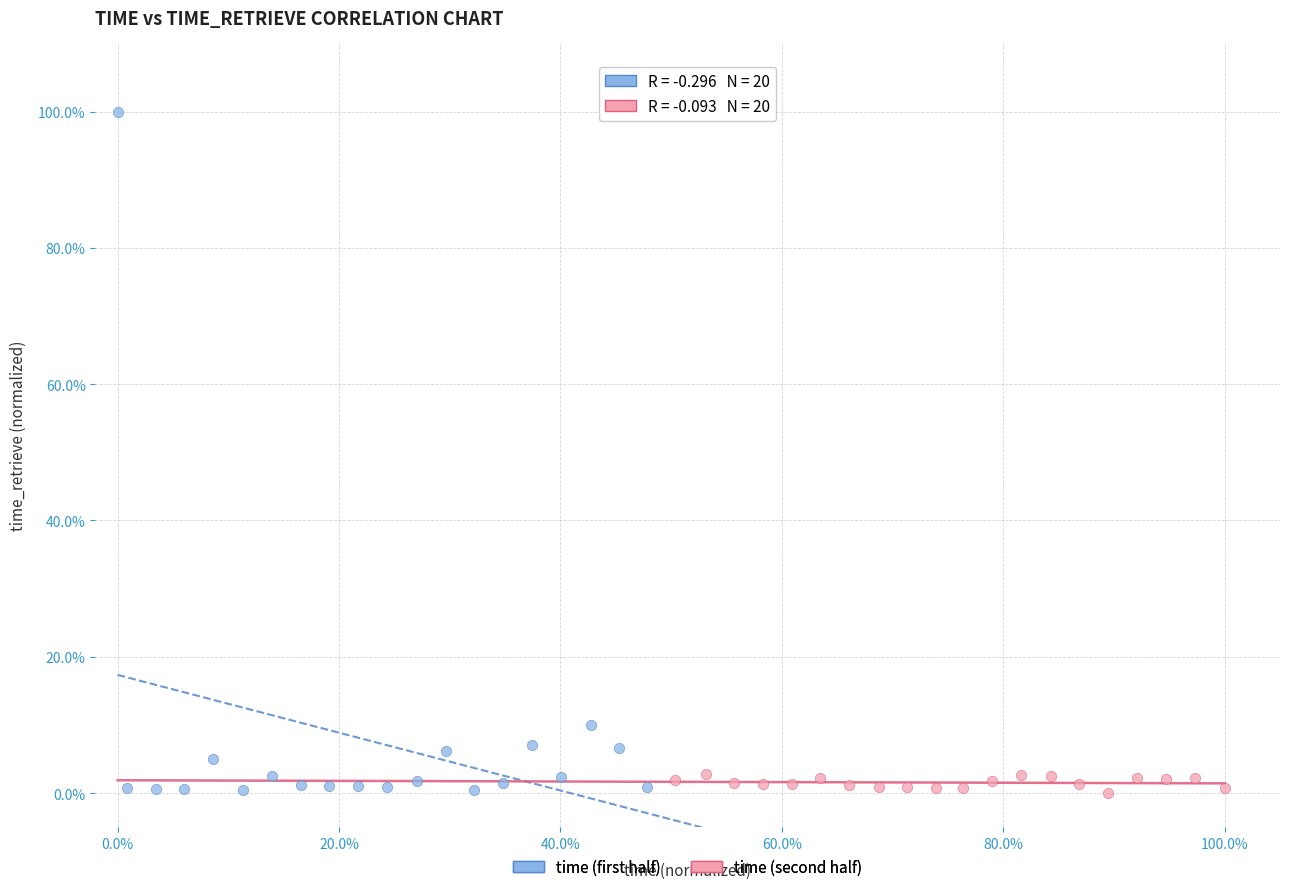

Which series contains the highest Y value?

time (first half)